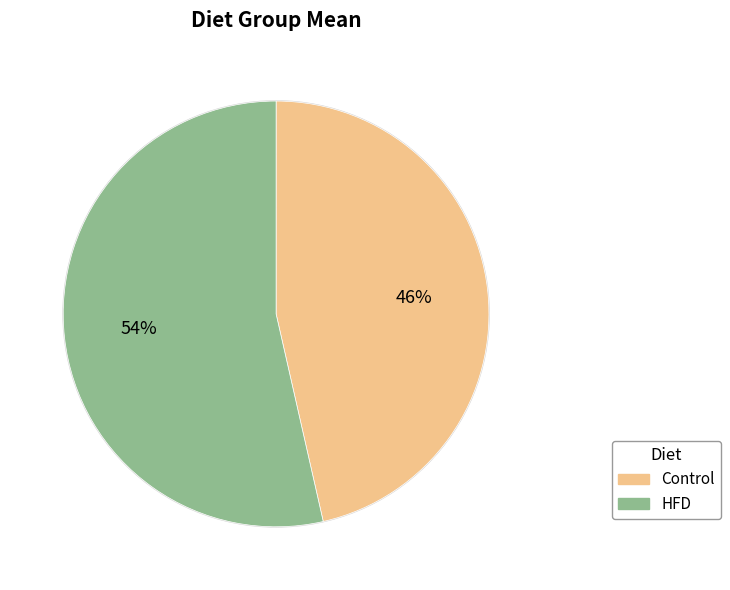

Combined, do HFD and Control account for over 50%?

Yes